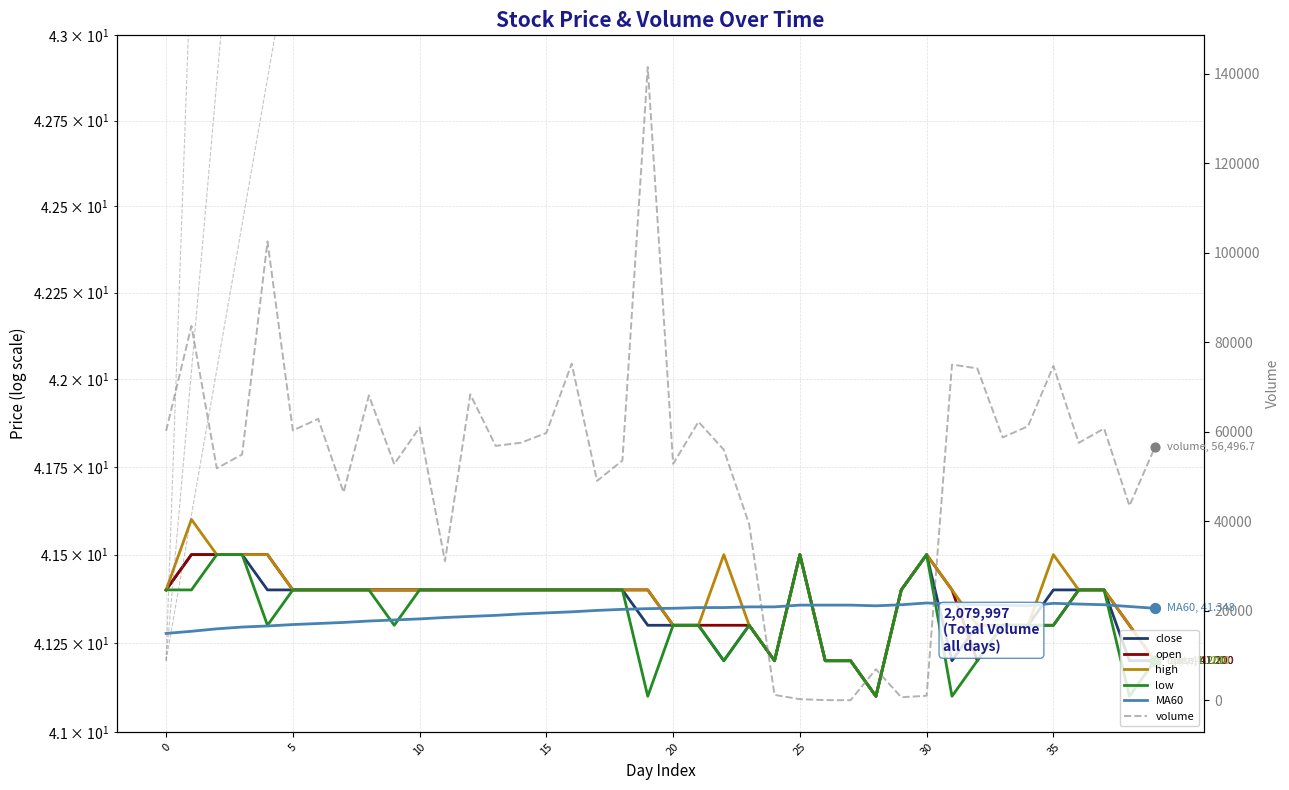

What are all the series names shown in the legend?

close, open, high, low, MA60, volume